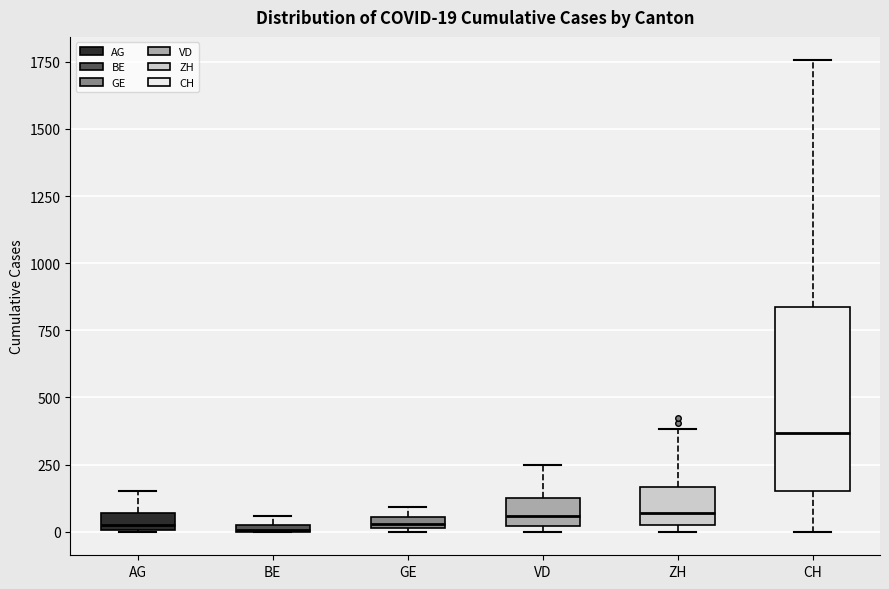

Comparing the boxes themselves (not the whiskers), which one is the tallest?

CH